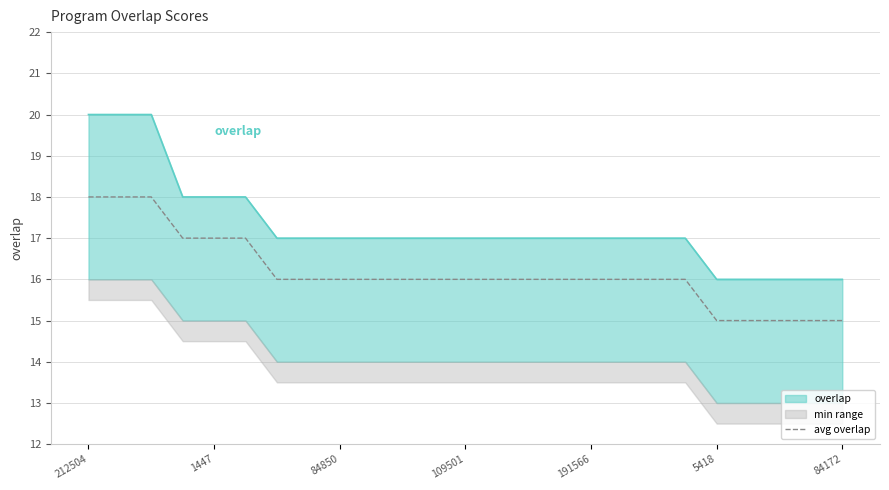

At which category does the chart reach its peak across all series?

212504